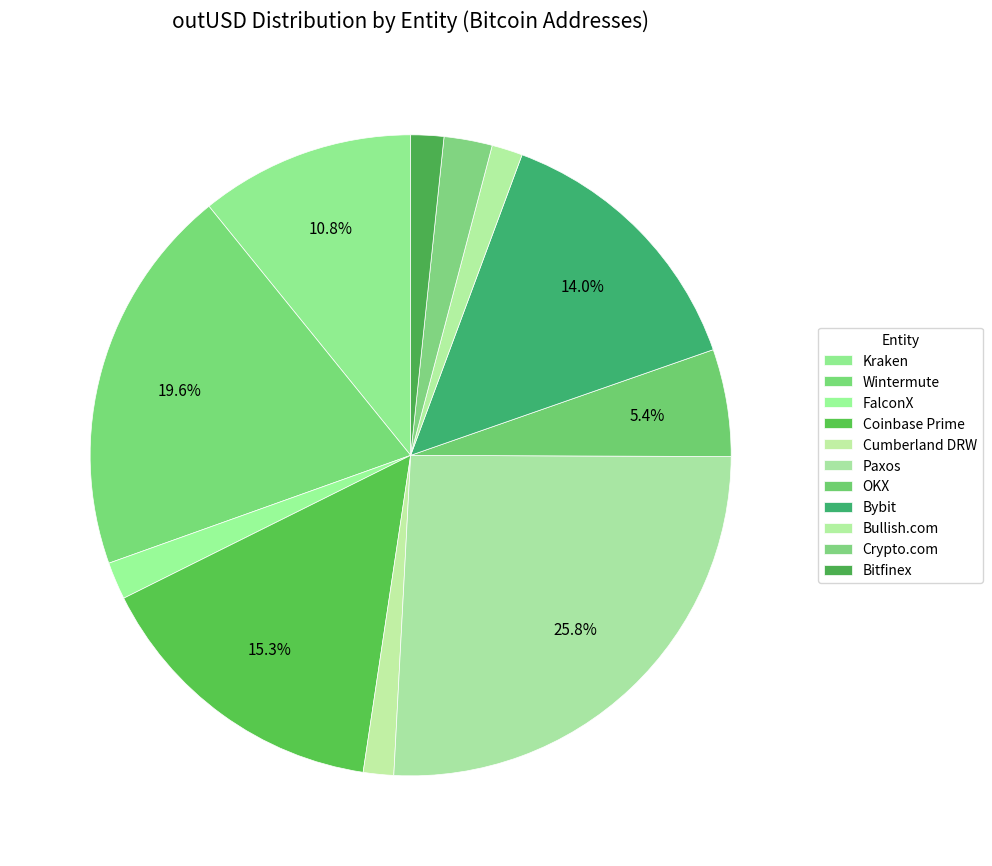

Which category has the biggest portion of the pie?

Paxos